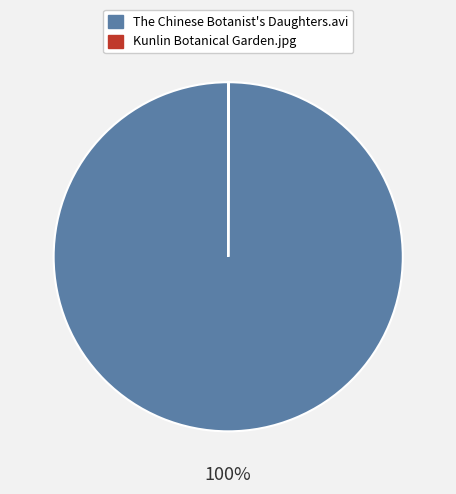

What is the largest slice in the pie chart?

The Chinese Botanist's Daughters.avi